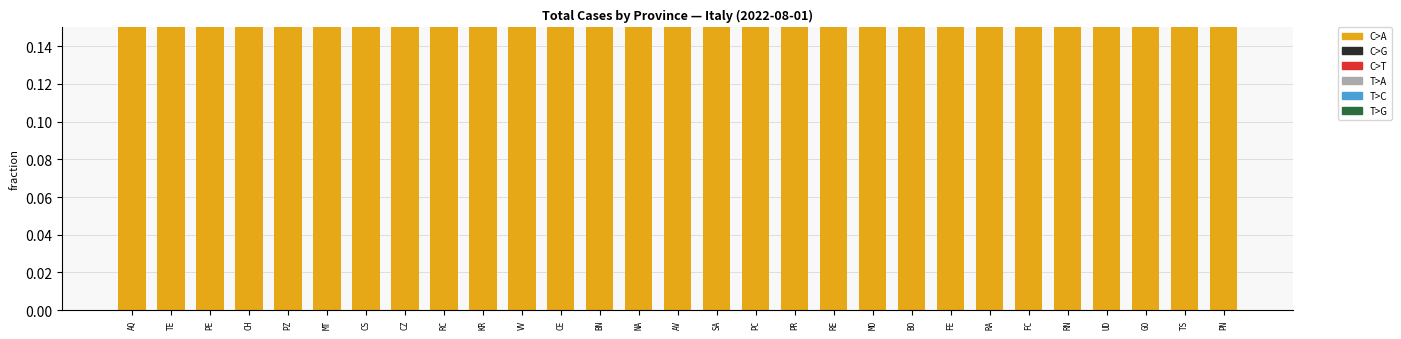

What is the spread (max minus min) of values at CH?

1.0